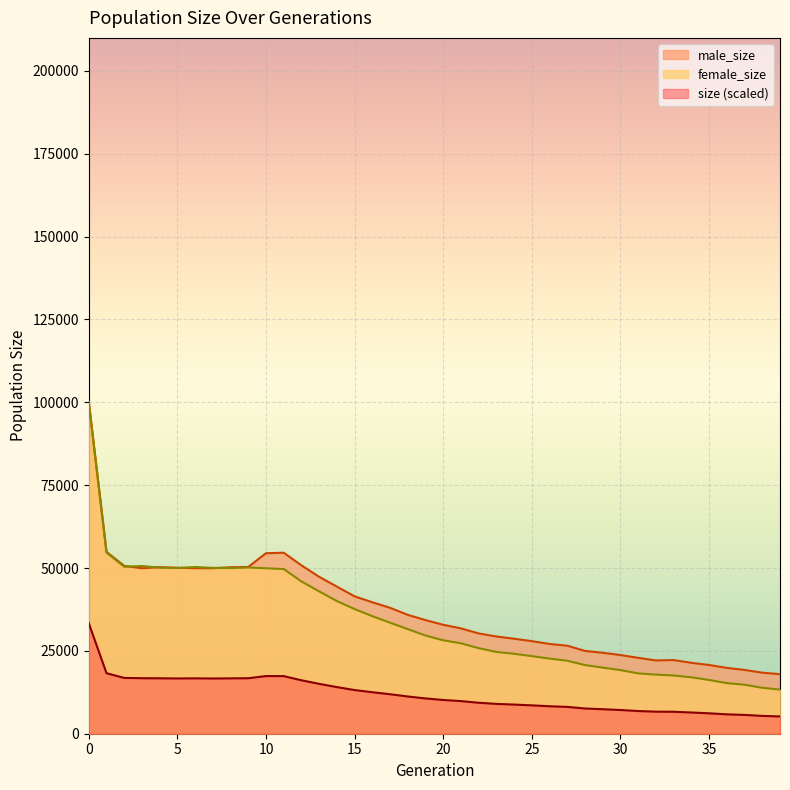

Which category has the lowest value in the male_size series?

39